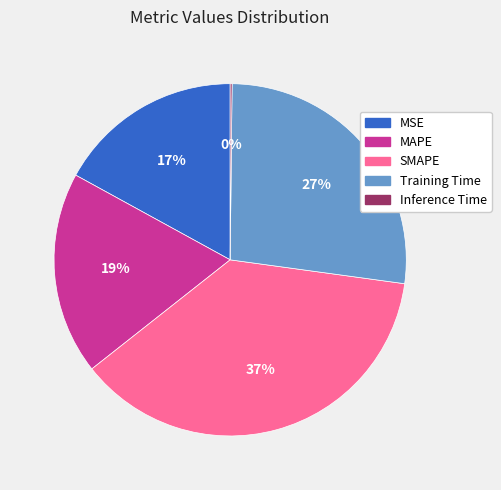

Is the sum of Training Time and MAPE greater than half?

No